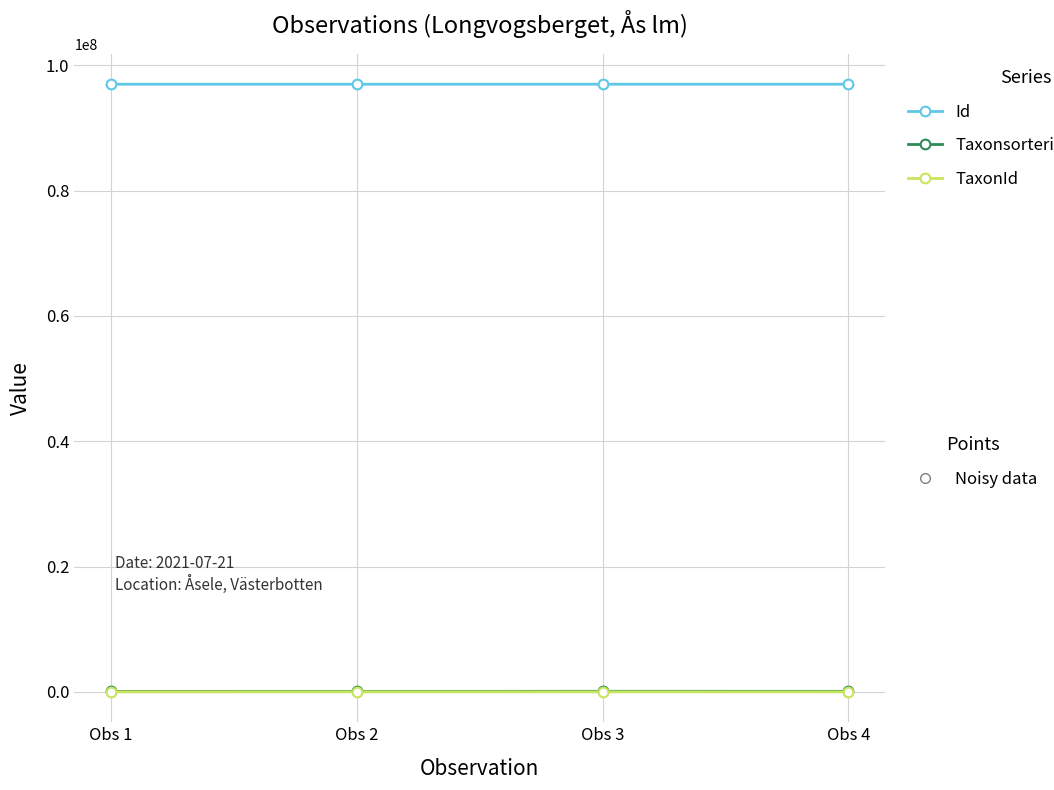

What is the maximum value shown in the chart?

96972907